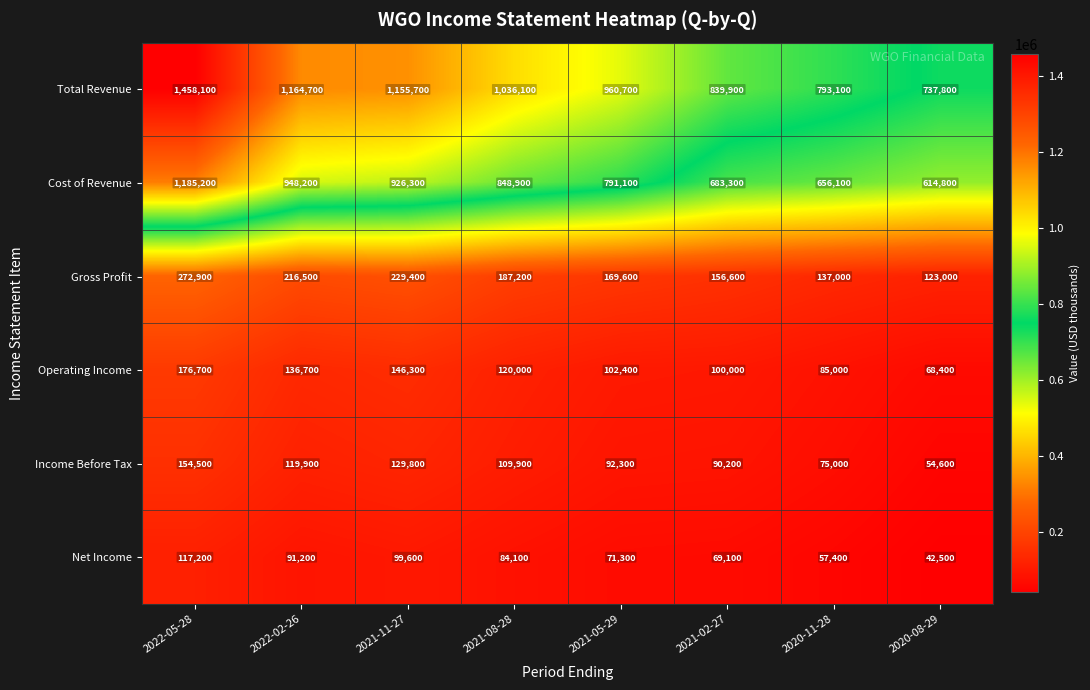

Which category has the highest value in the Operating Income series?

2022-05-28